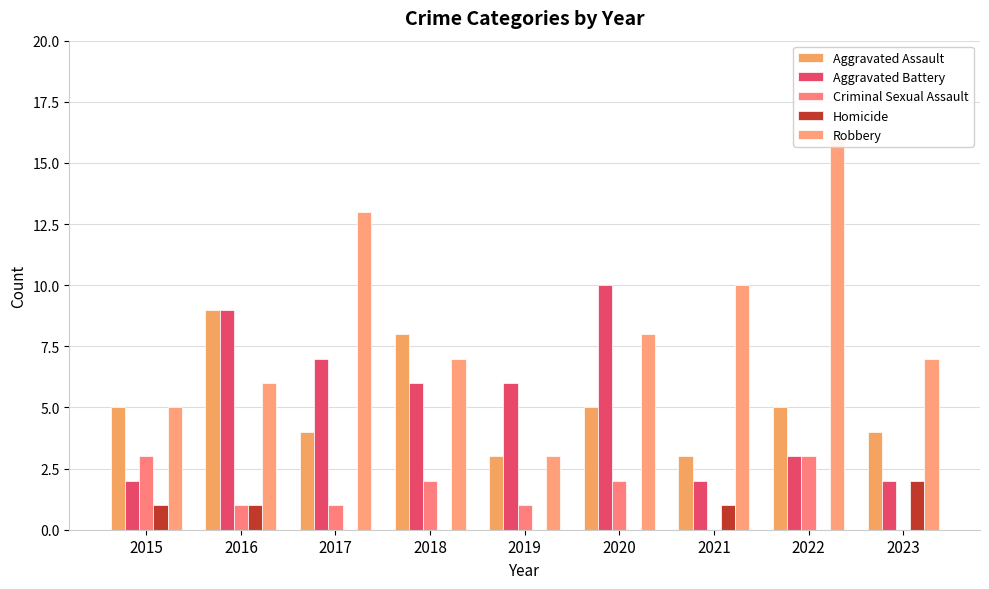

Which series changed the most between 2016 and 2023?

Aggravated Battery